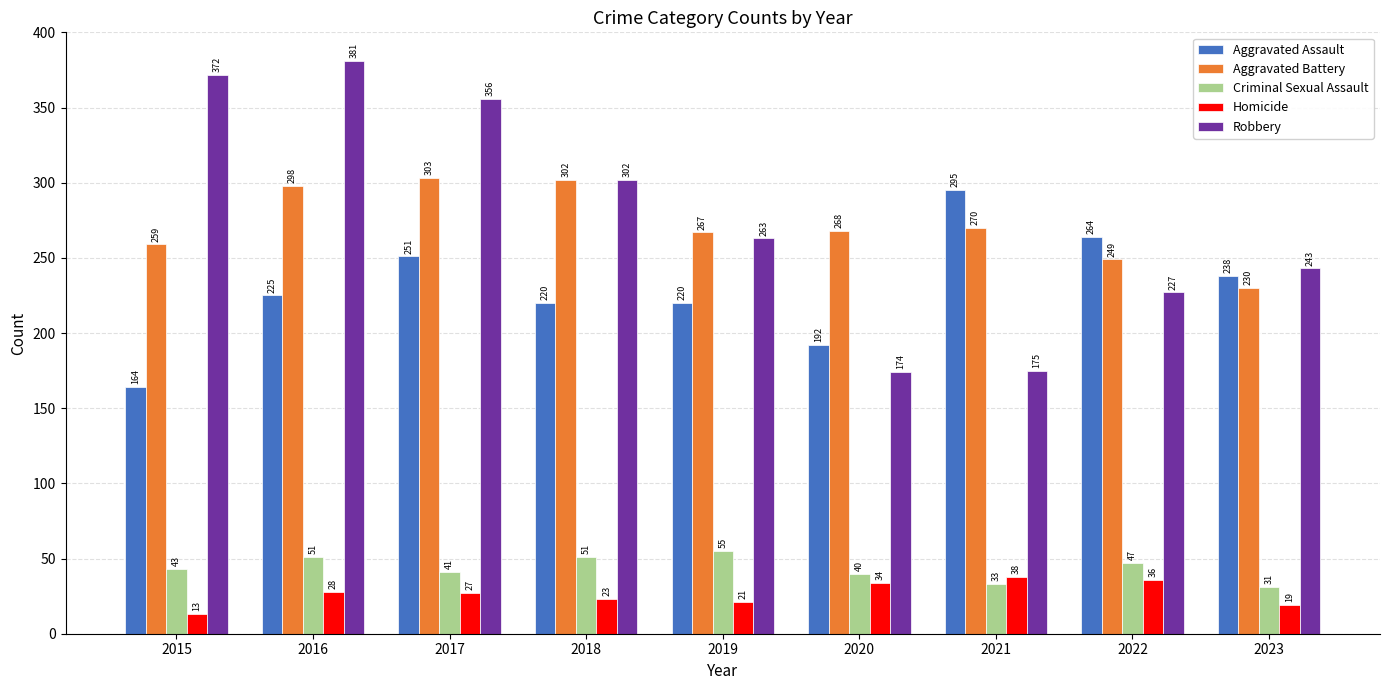

Count the number of data series in this chart.

5